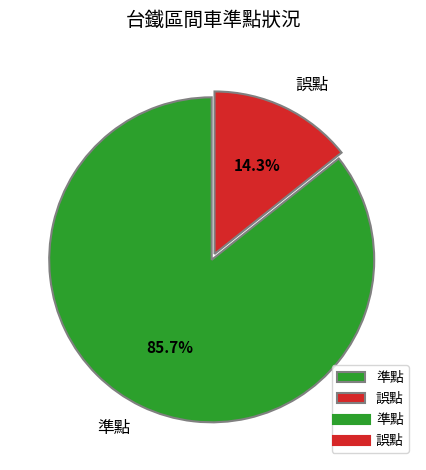

Which has a higher value, 準點 or 誤點?

準點